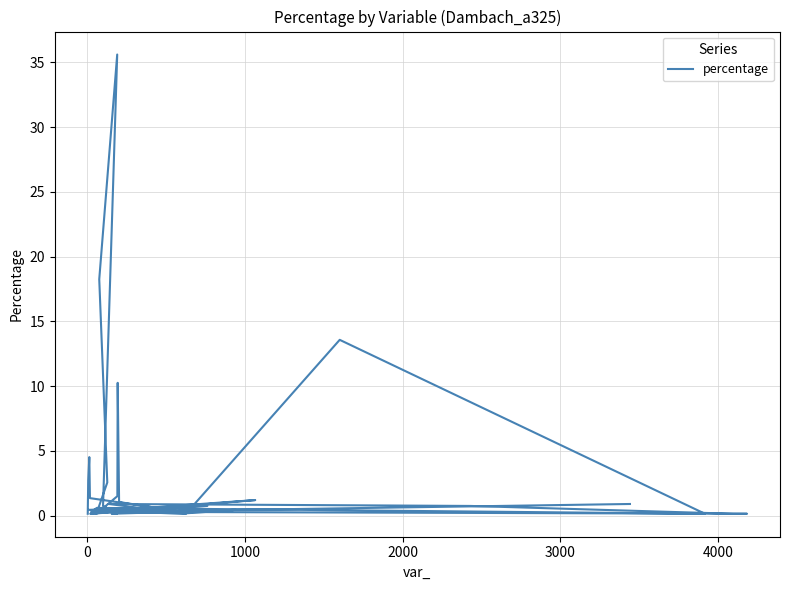

What is the value of the 8th point from the left?

1.5